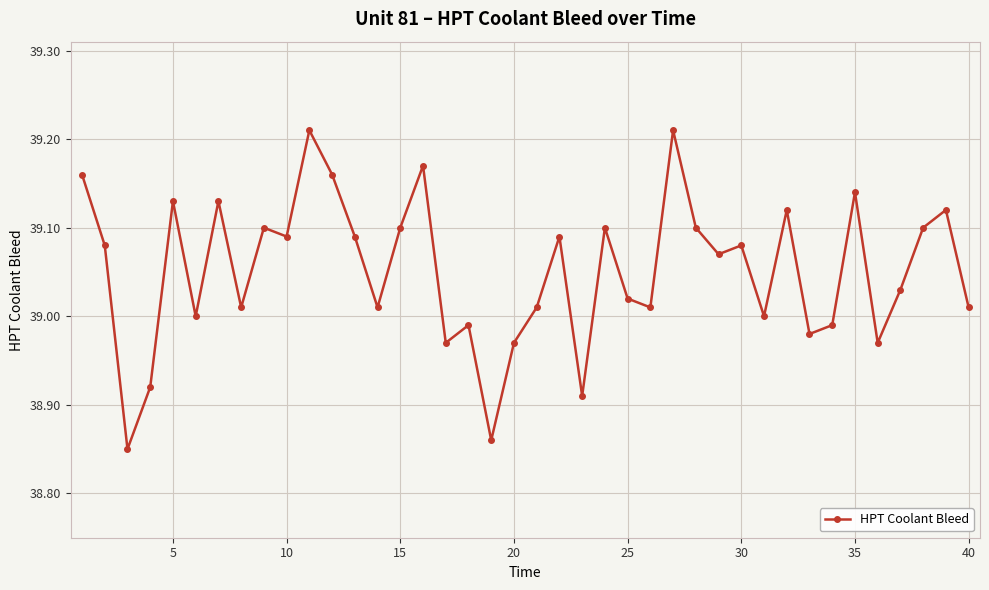

What is the difference between the maximum and minimum values?

0.4